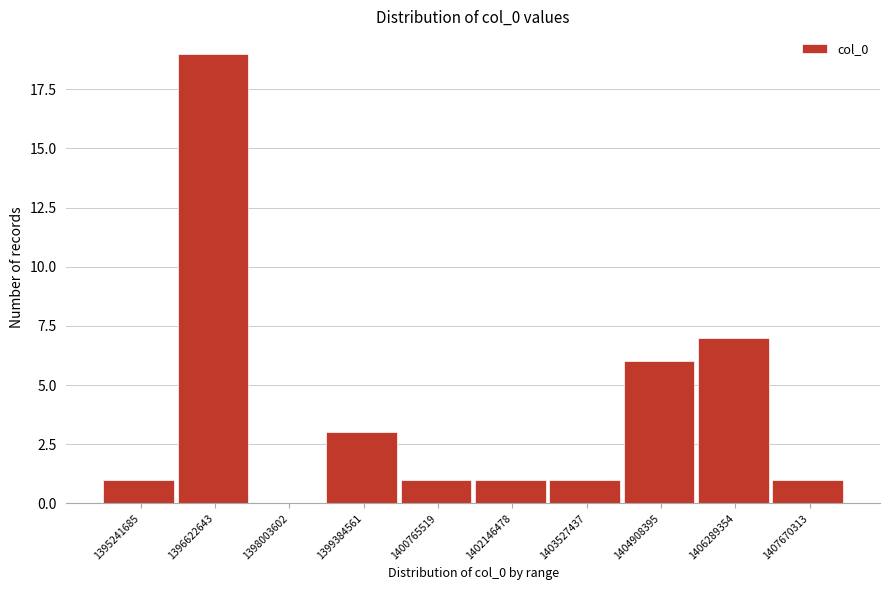

Reading left to right, extract all data points from this chart.

1395241685=1	1396622643=19	1398003602=0	1399384561=3	1400765519=1	1402146478=1	1403527437=1	1404908395=6	1406289354=7	1407670313=1